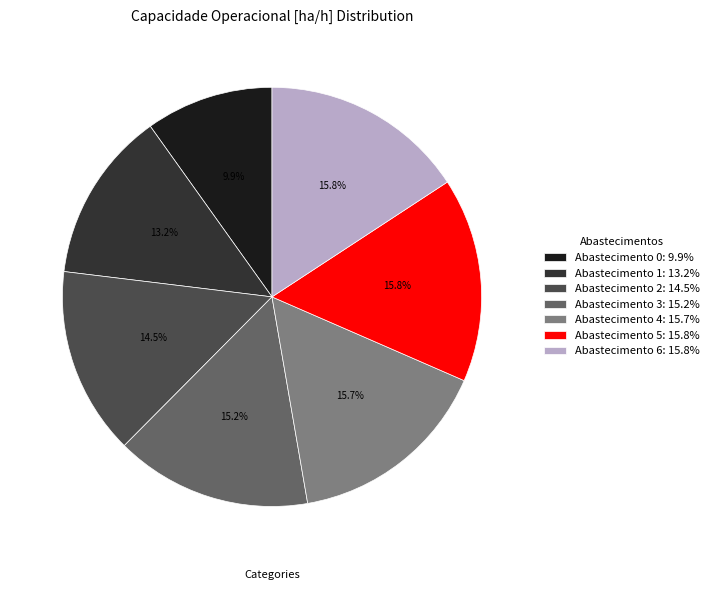

What is the smallest slice in the pie chart?

Abastecimento 0: 9.9%